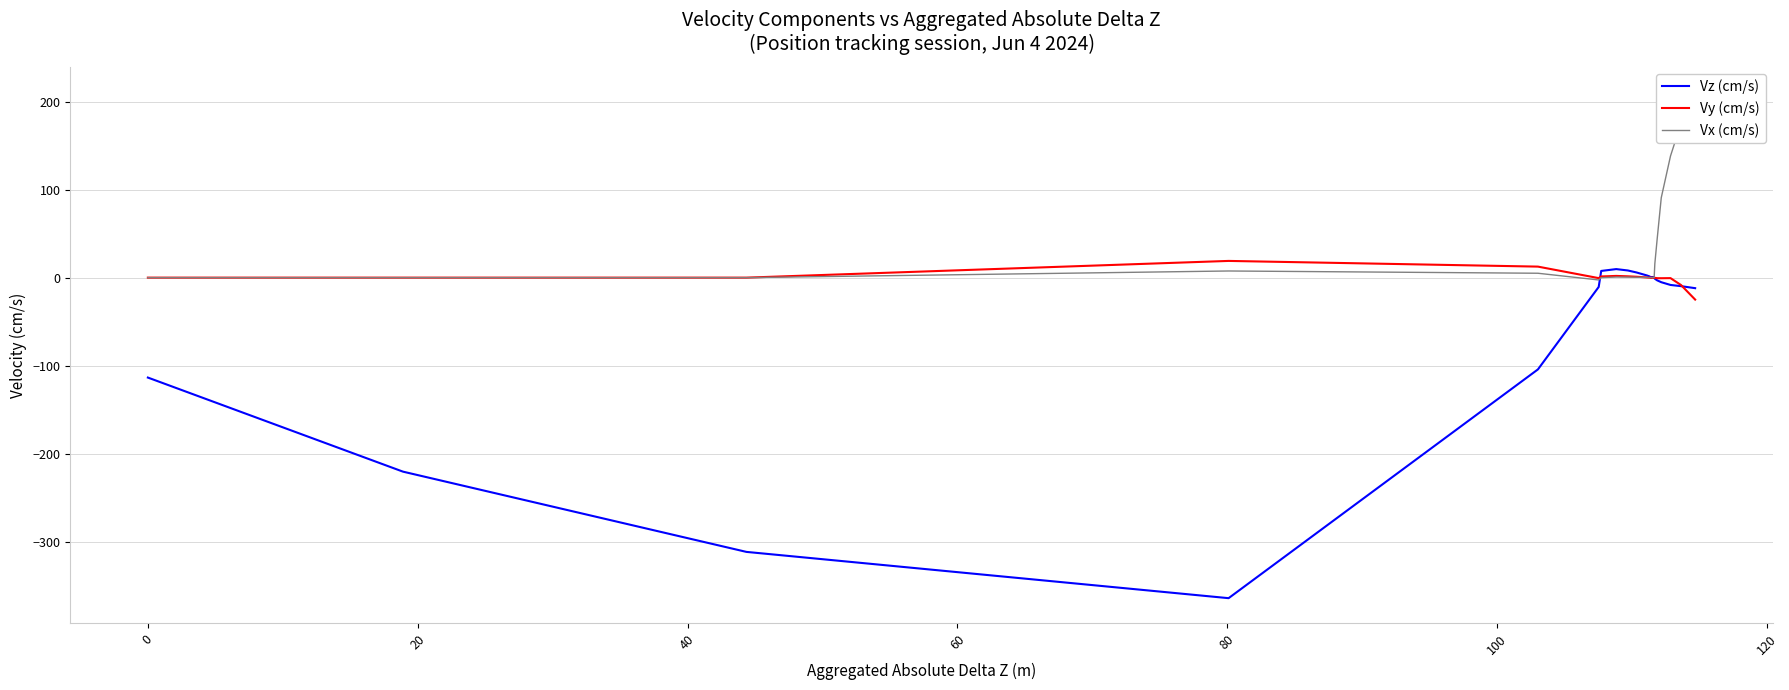

Reading left to right, extract all data points from this chart.

Vz (cm/s): -113.6	-113.6	-113.6	-220.5	-311.7	-364.3	-104.3	-10.6	7.6	9.7	8.1	5.9	3.7	2.5	1.4	0.0	0.0	0.0	0.0	0.0	0.0	0.2	0.7	0.7	0.5	0.2	0.4	0.2	0.4	-0.3	0.1	0.3	-0.0	-0.1	-1.3	-3.1	-5.2	-8.3	-9.7	-12.0
Vy (cm/s): 0.0	0.0	0.0	0.0	0.0	19.0	12.5	-0.5	1.3	2.0	1.5	1.0	0.5	0.2	-0.1	0.0	0.0	0.0	0.0	0.0	0.0	-0.2	-0.4	-0.0	-0.0	-0.1	-0.0	-0.1	-0.0	-0.1	-0.0	-0.1	-0.0	-0.2	-0.2	-0.6	-0.7	-0.6	-8.4	-24.9
Vx (cm/s): 0.0	0.0	0.0	0.0	0.0	7.6	5.0	-2.6	-0.0	0.7	0.6	0.5	0.3	0.2	0.1	0.0	0.0	0.0	0.0	0.0	0.0	0.1	0.1	0.1	0.1	0.0	0.0	0.0	0.0	0.0	0.0	0.0	0.0	2.6	15.9	43.9	90.8	138.2	175.5	210.6